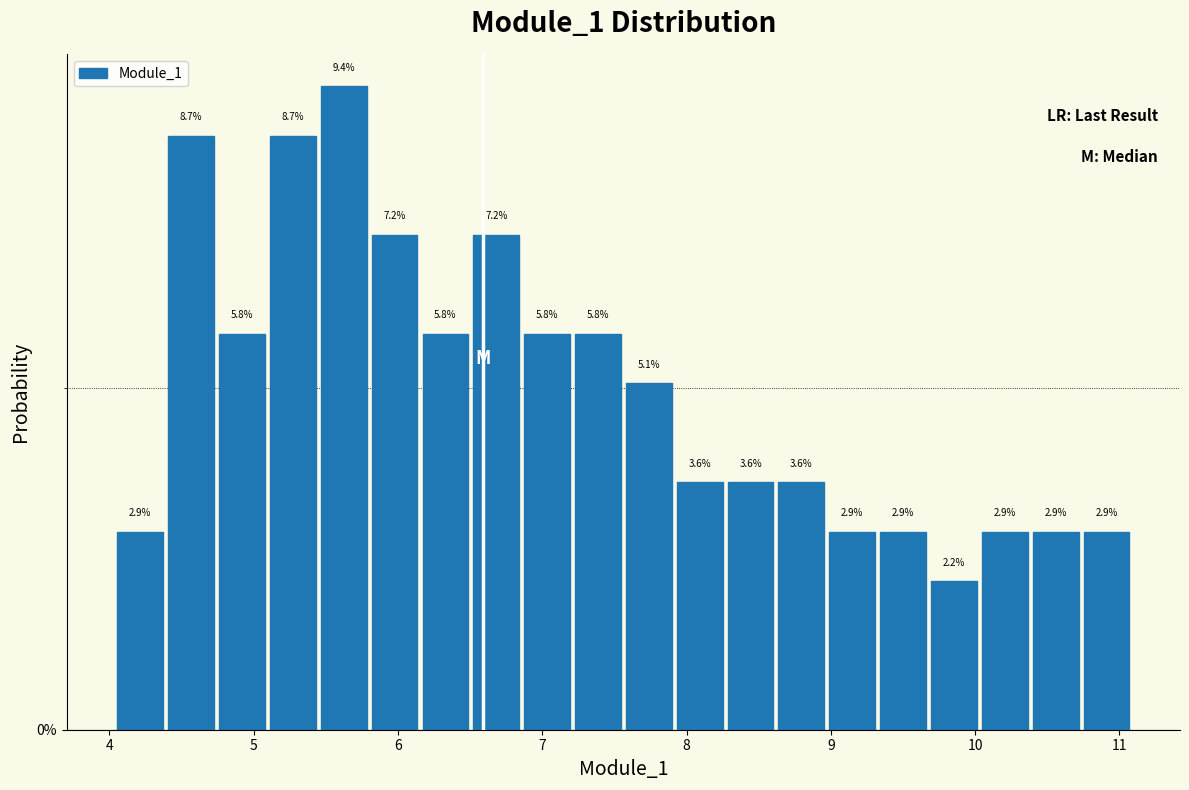

Around what value on the x-axis is the tallest bar? Give the approximate position of its centre, as read against the axis.

5.6